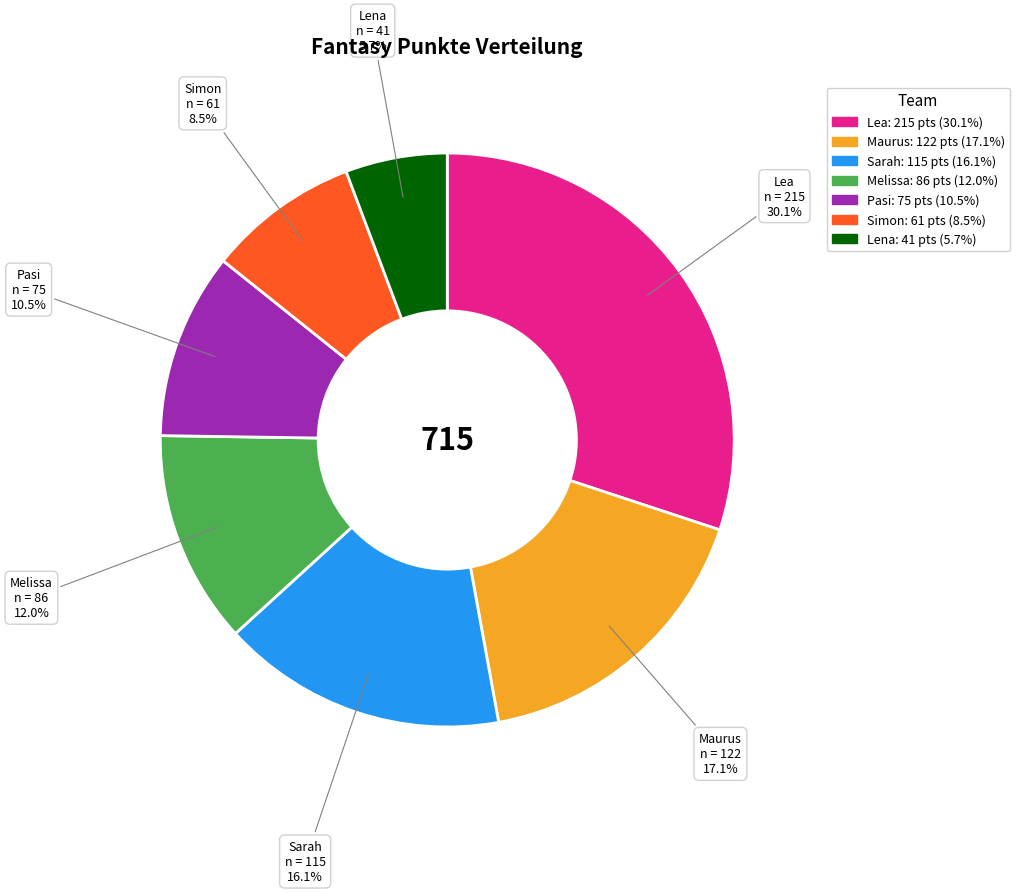

To the nearest percent, what portion does Sarah represent?

16%